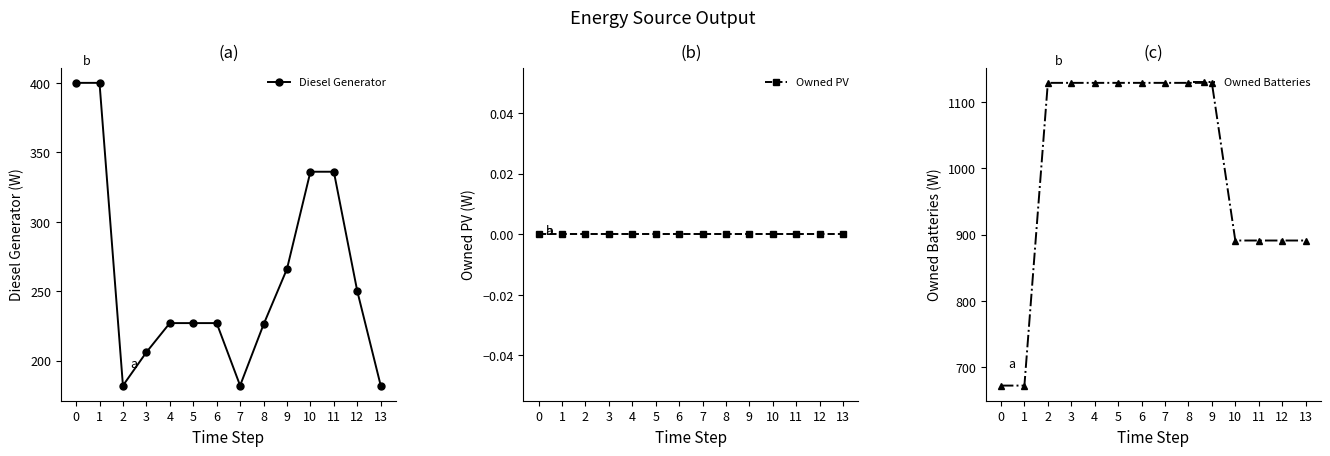

True or false: Diesel Generator and Owned PV cross at least once.

False